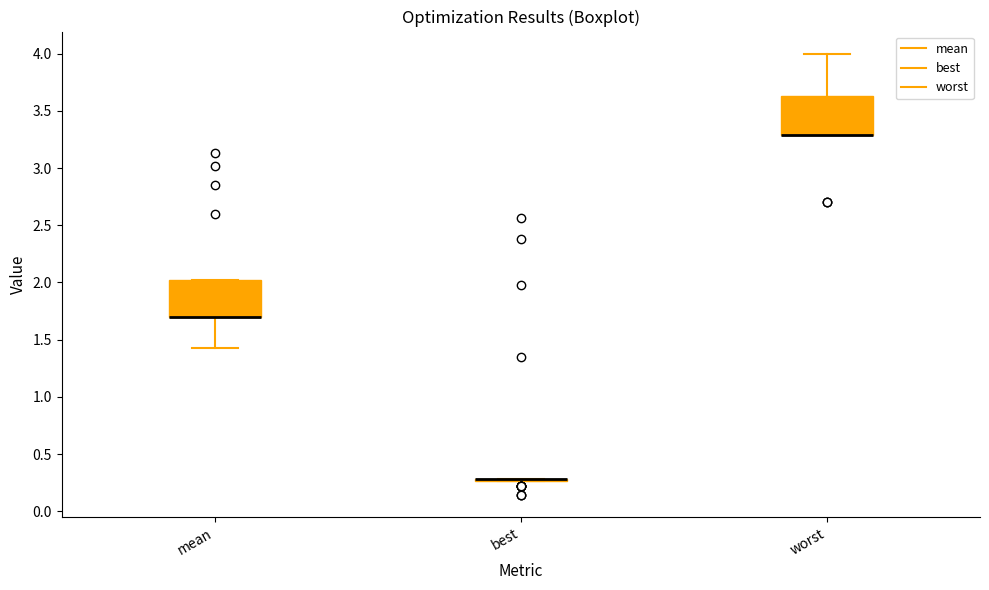

Where is the upper edge of the box for worst on the y-axis? The values are not printed on the chart, so give them approximately, as read against the axis.

3.65